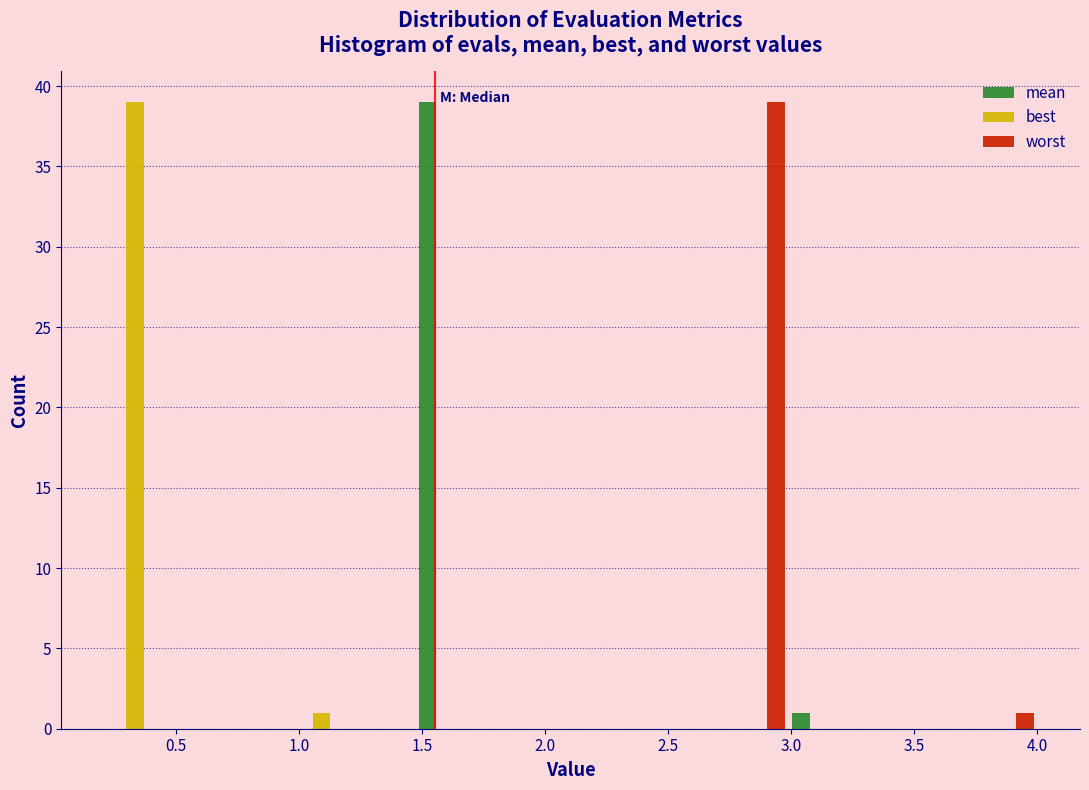

In the best series, which range on the x-axis has the tallest bar?

0.20 to 0.45